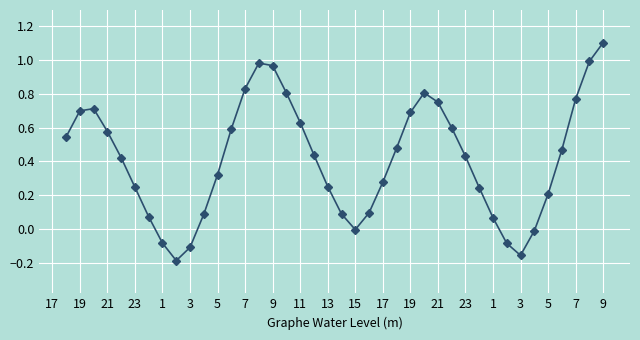

What is the difference between the second highest and second lowest values?

1.1